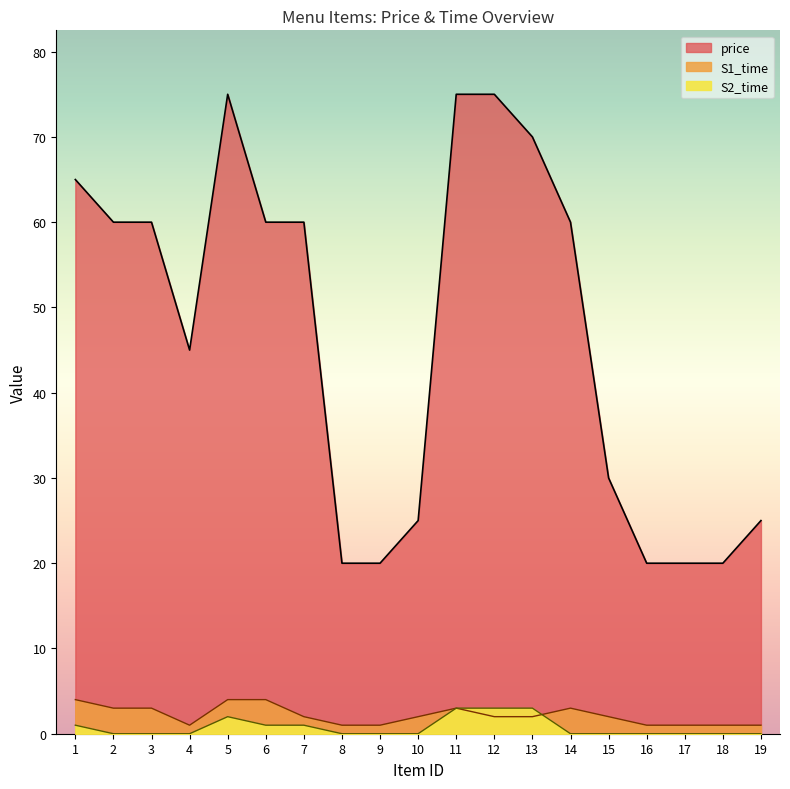

True or false: S2_time and price intersect in this chart.

False